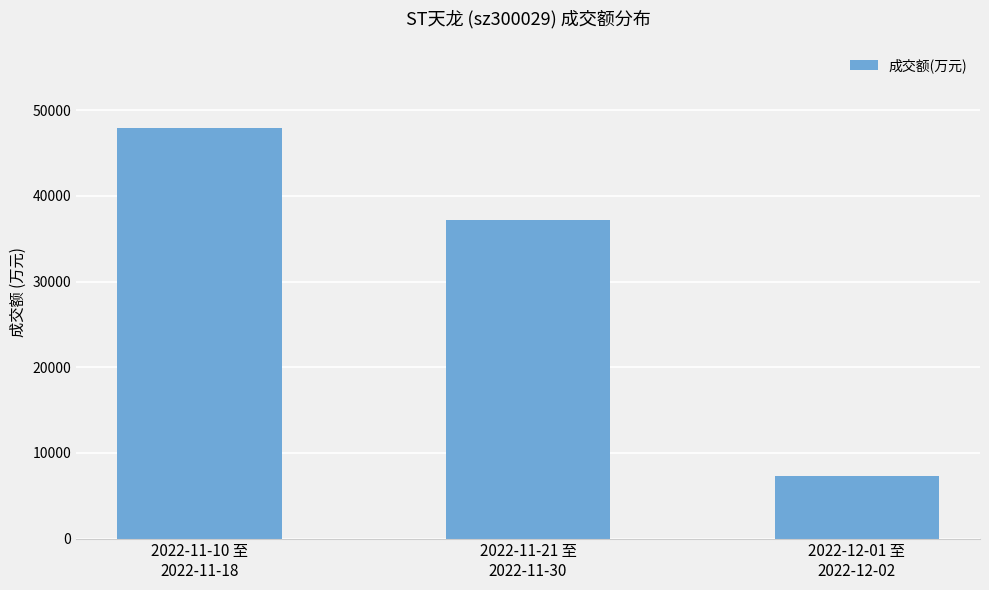

What is the sum of all values?

92473